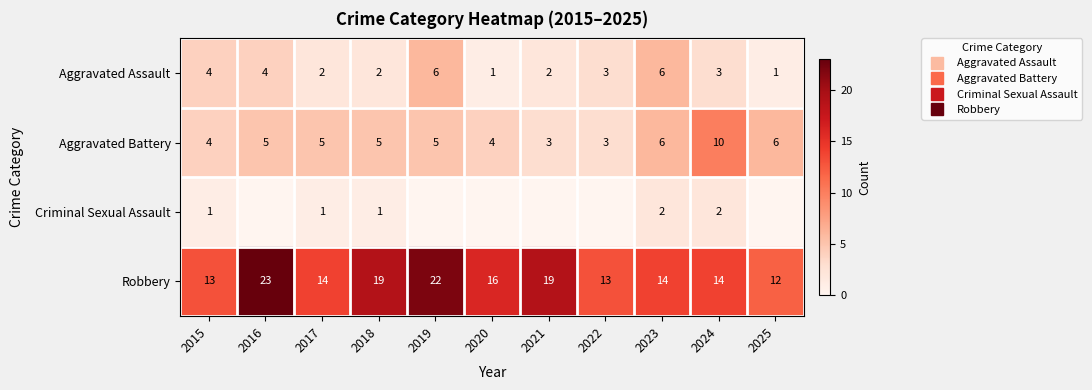

The value of Aggravated Battery at 2025 is 6. True or false?

True